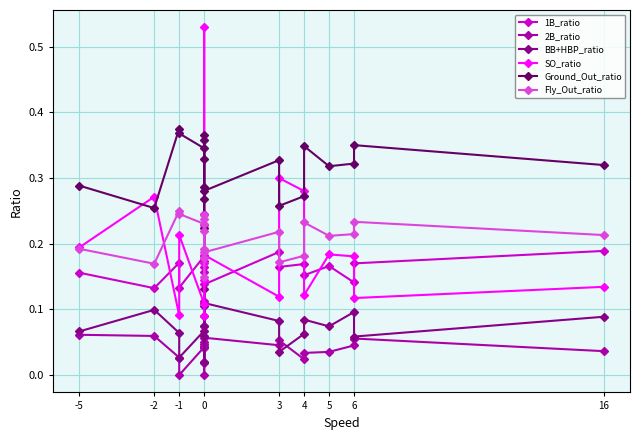

How many lines are shown in the chart?

6